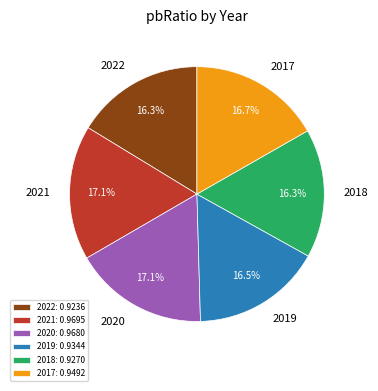

Is 2017 the majority of the pie?

No